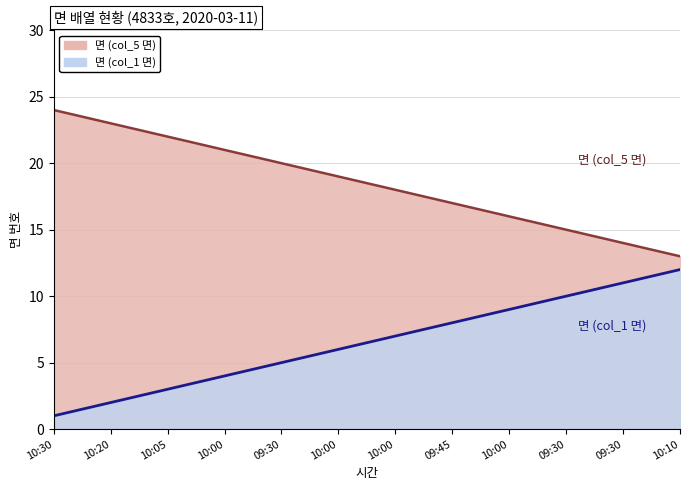

What is the difference between the 면 (col_1 면) values at 10:00 and 10:00?

1